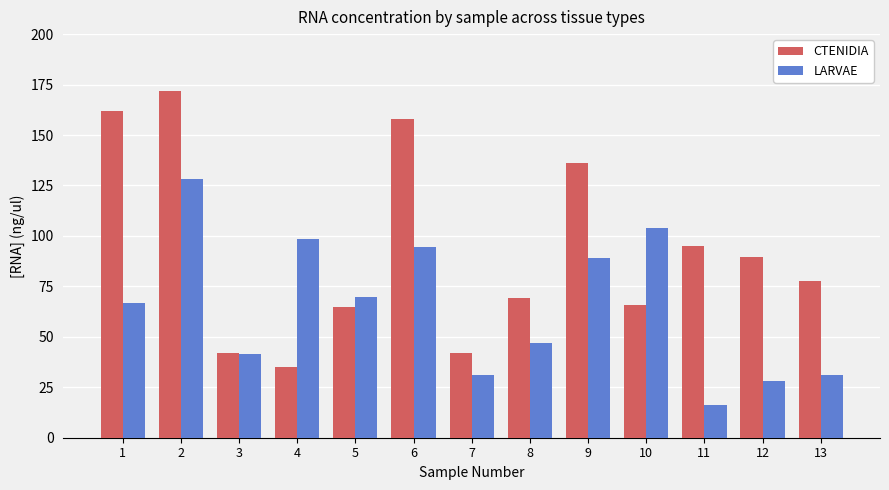

At which category is the sum across all series the highest?

2